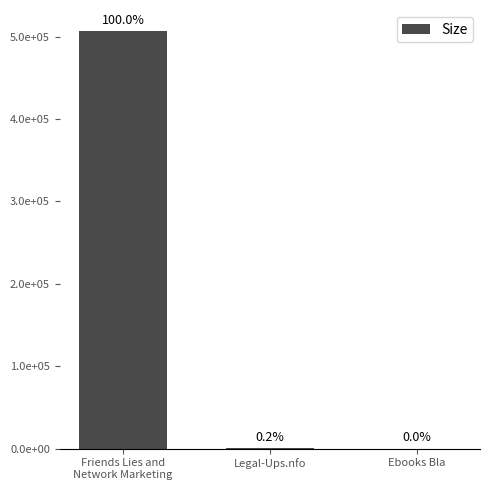

True or false: the data shows 506808.3 at Friends Lies and
Network Marketing.

True